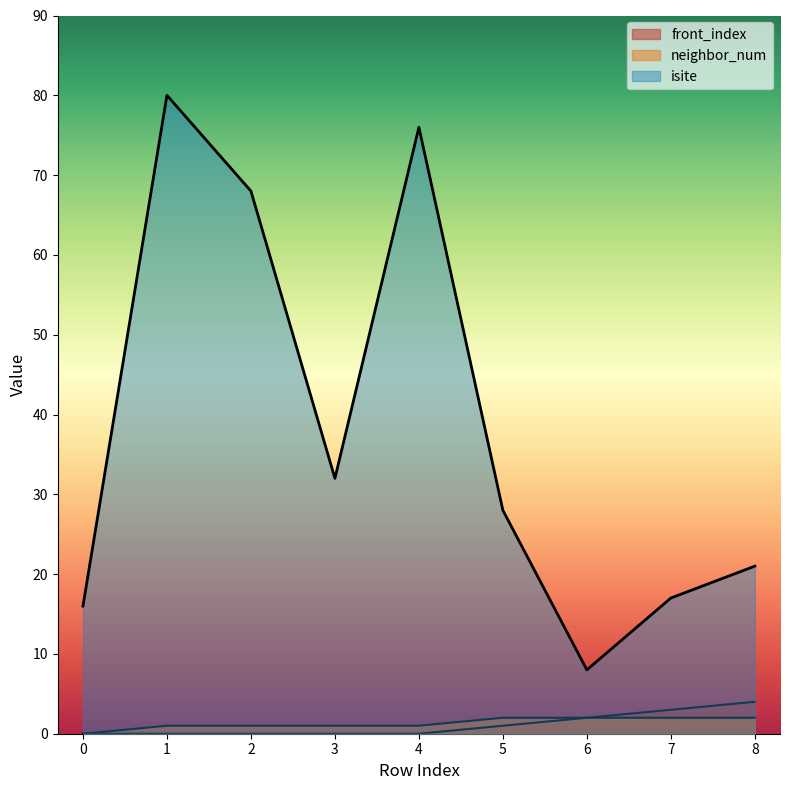

Reading left to right, extract all data points from this chart.

isite: 0=16	1=80	2=68	3=32	4=76	5=28	6=8	7=17	8=21
neighbor_num: 0=0	1=1	2=1	3=1	4=1	5=2	6=2	7=2	8=2
front_index: 0=0	1=0	2=0	3=0	4=0	5=1	6=2	7=3	8=4